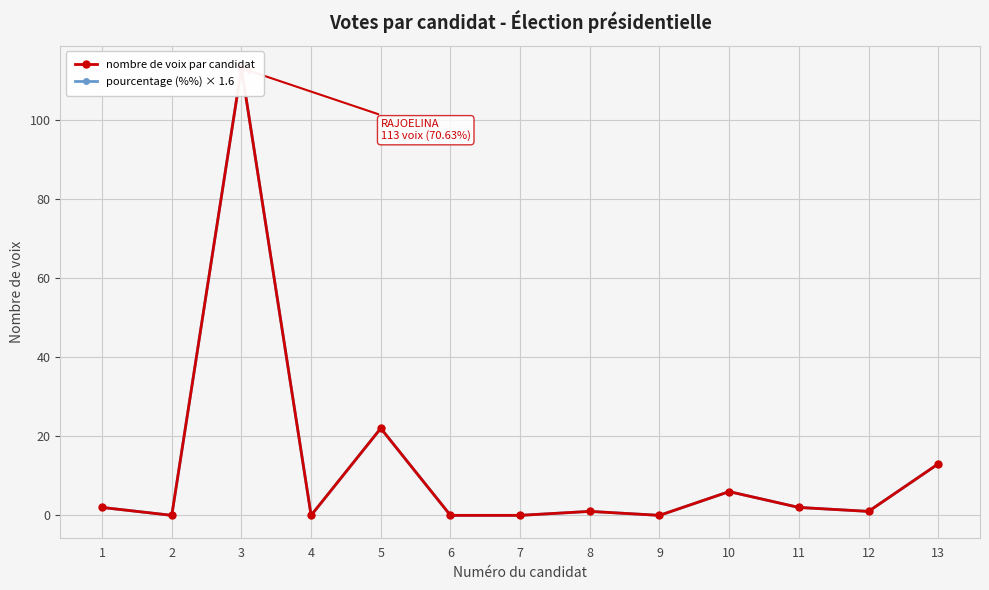

What is the sum of the nombre de voix par candidat values at 11 and 8?

3.0